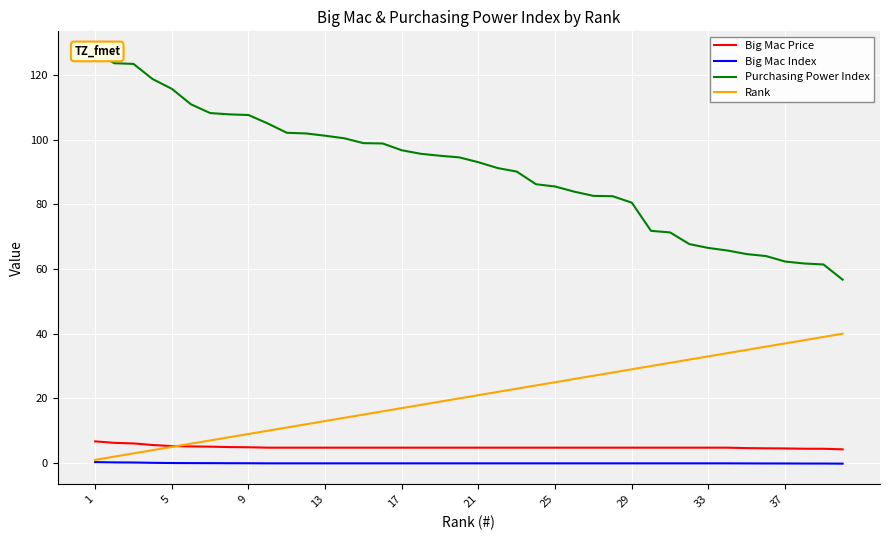

At how many categories does at least one series exceed 14?

40